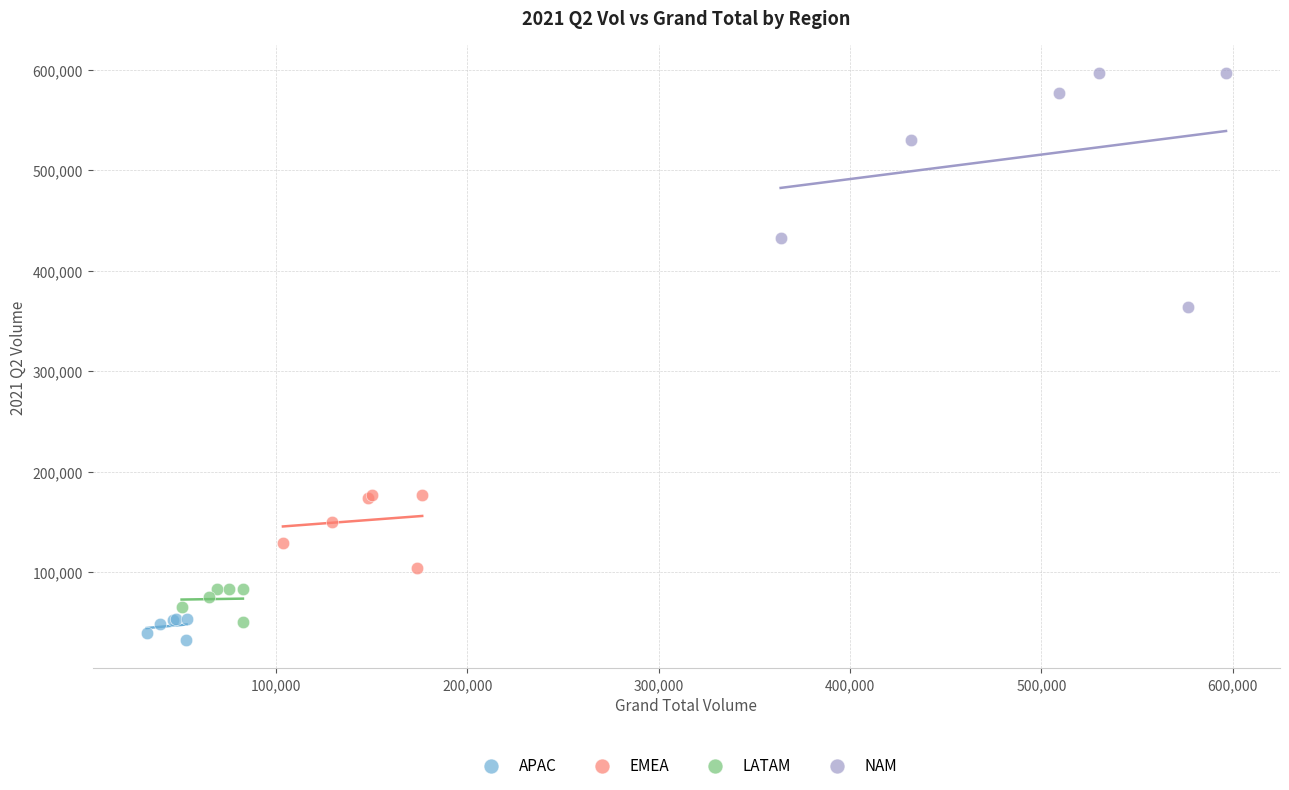

Which series contains the highest Y value?

NAM